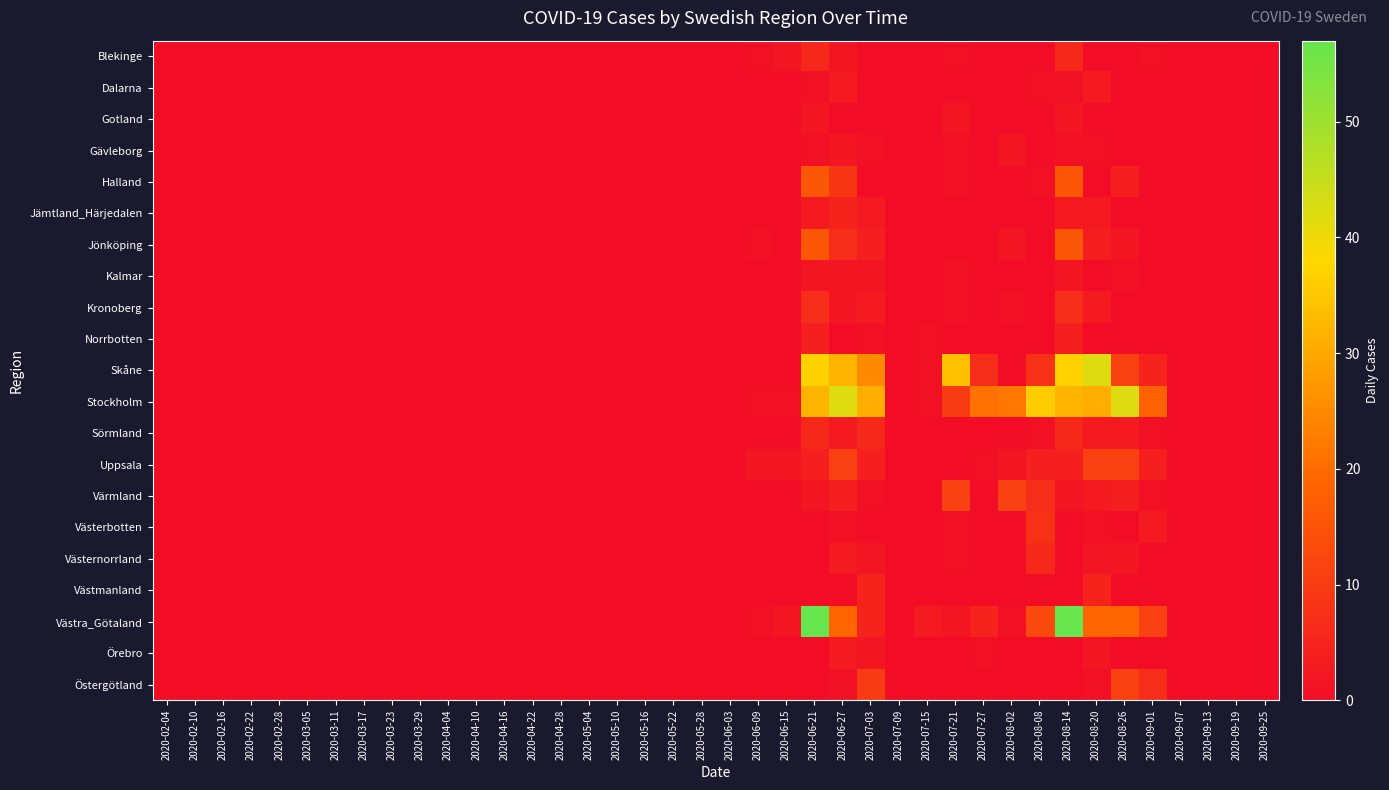

At which category is the sum across all series the highest?

2020-06-21